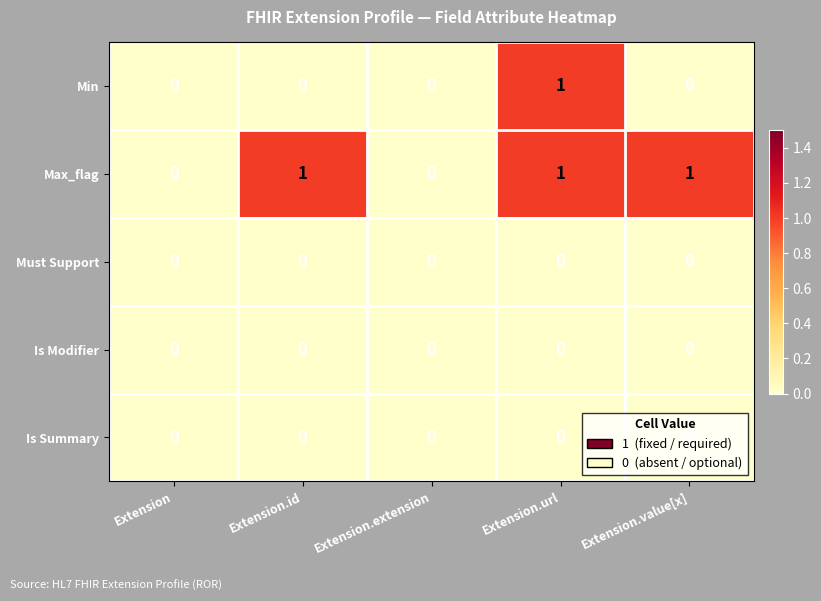

How many Min values are between 0 and 1?

5